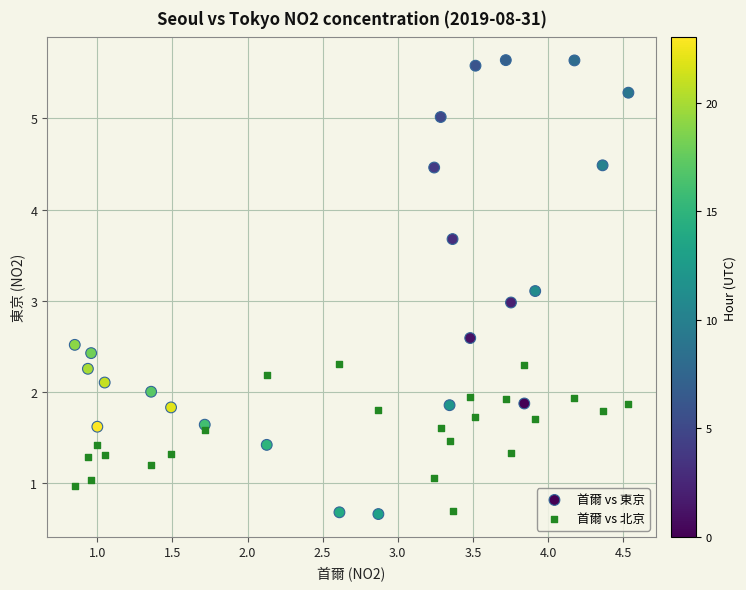

Which series has the largest Y range (max minus min)?

首爾 vs 東京